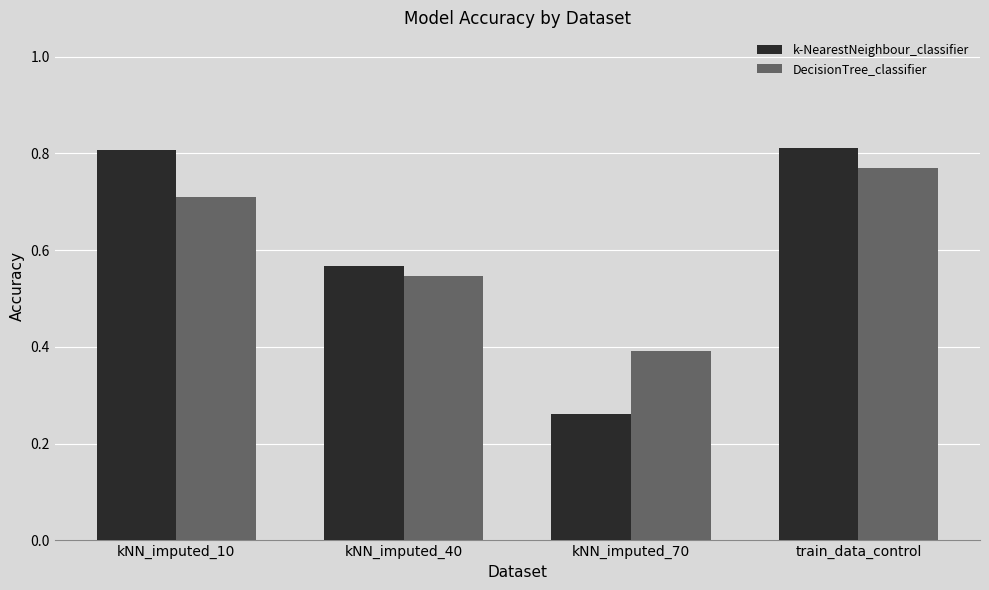

Does the chart contain stacked bars?

No